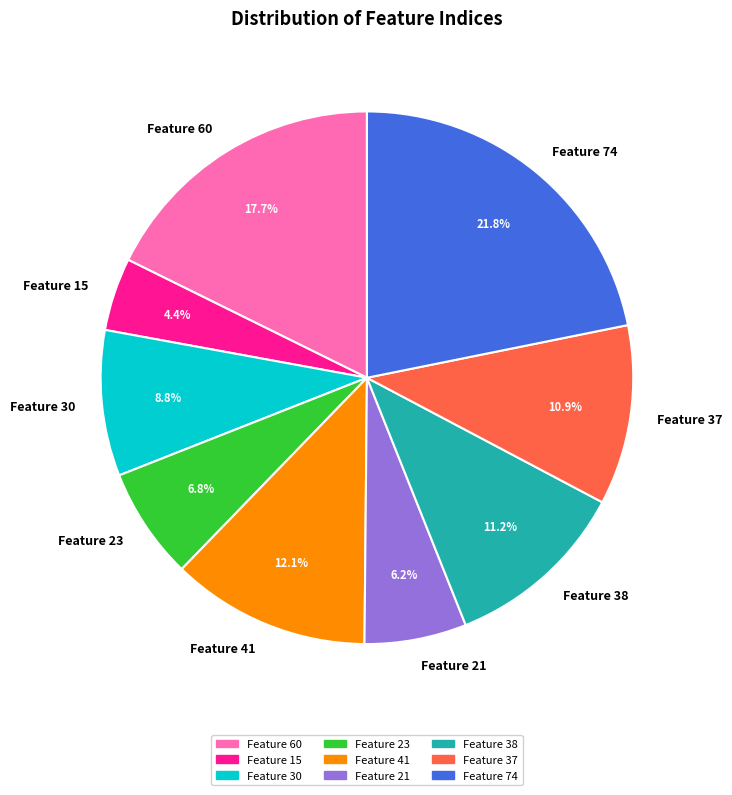

Is there any slice that represents more than half of the pie?

No